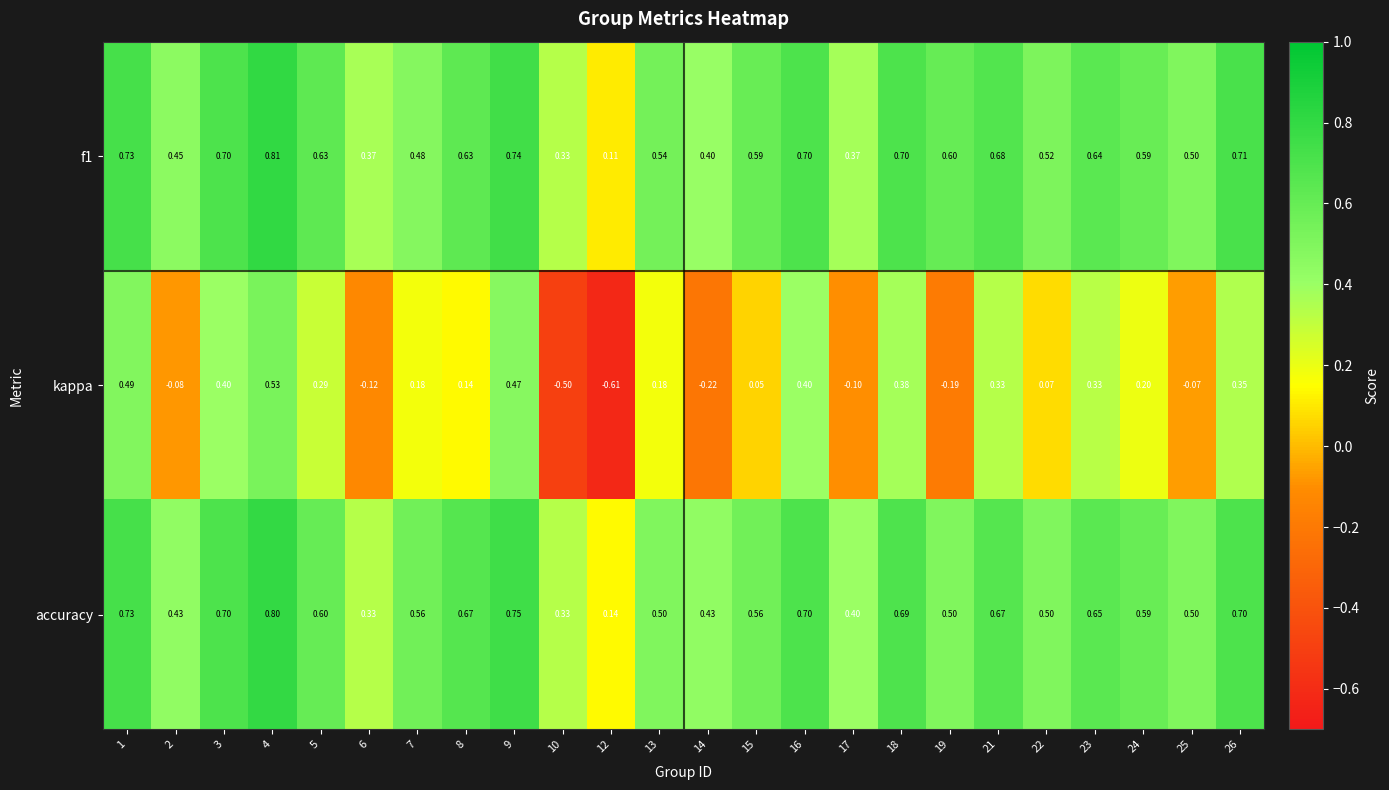

Which series changed the most between 9 and 18?

kappa